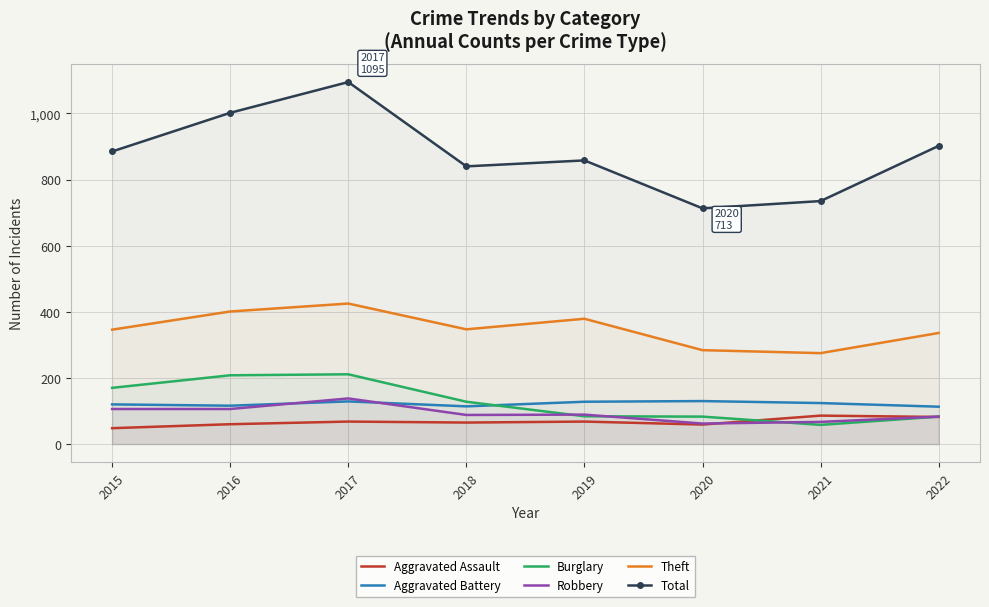

How many interior local valleys does the Robbery series have?

2